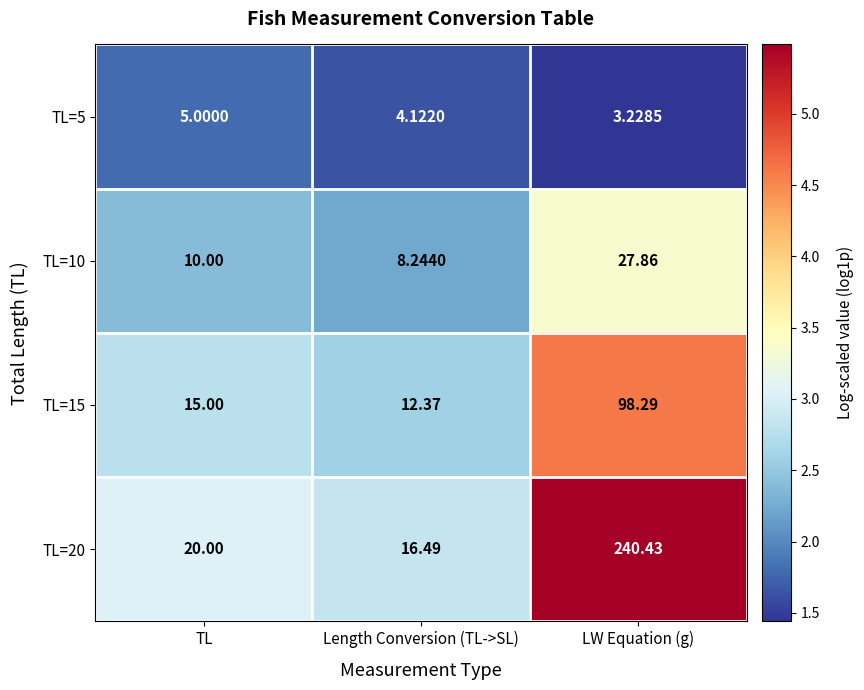

Where does the TL=5 series first go above 4?

TL